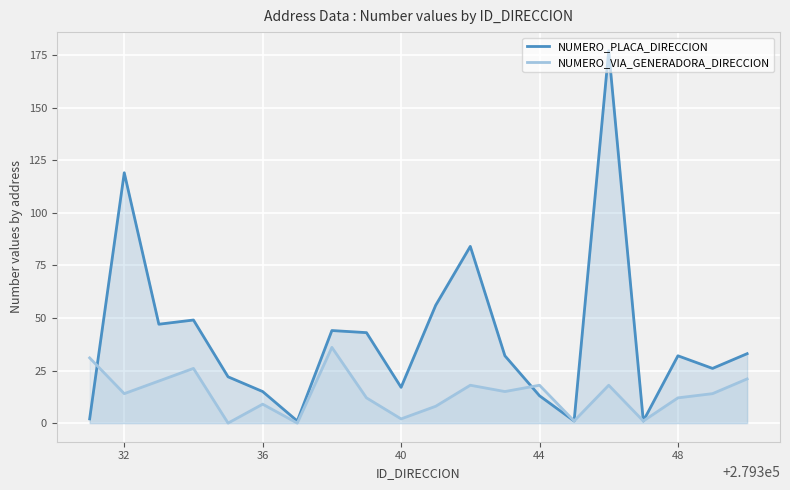

What is the maximum value shown in the chart?

177